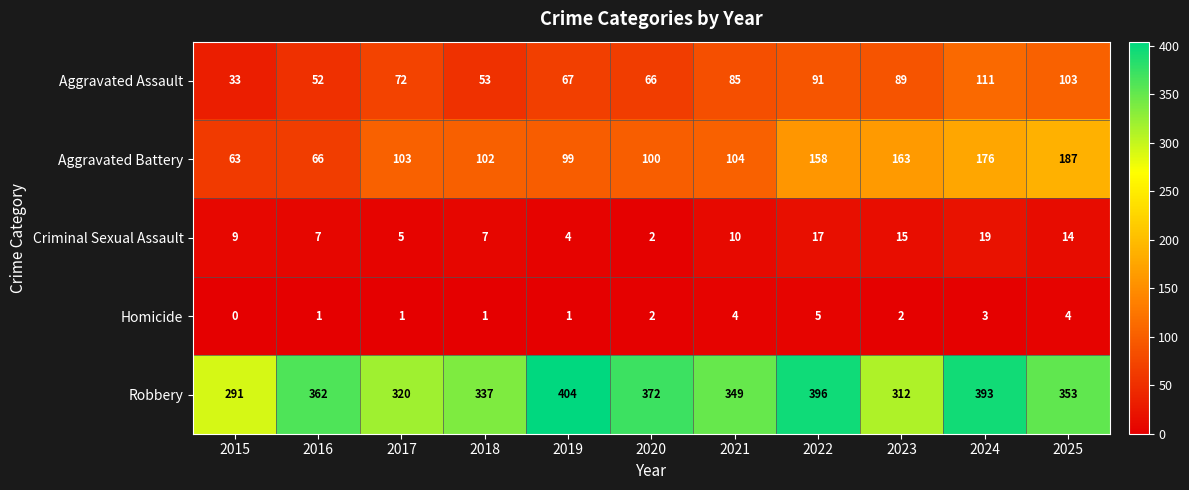

At which label is Aggravated Battery closest to 125?

2021